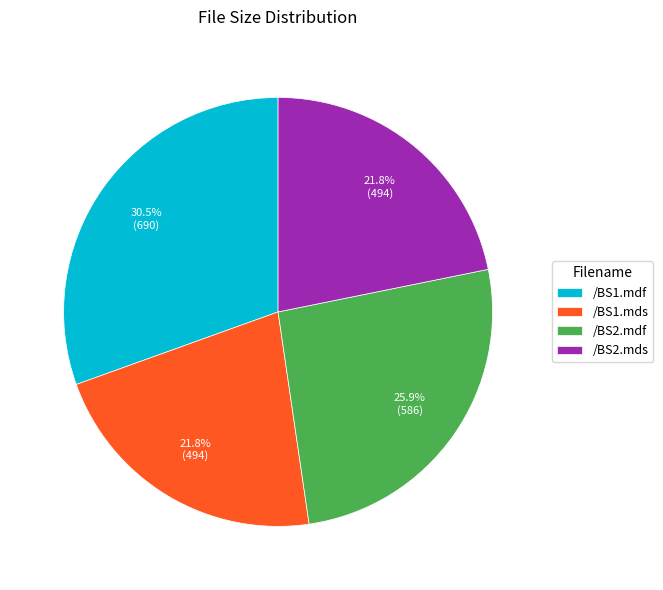

To the nearest percent, what percentage of the pie is /BS2.mdf?

26%